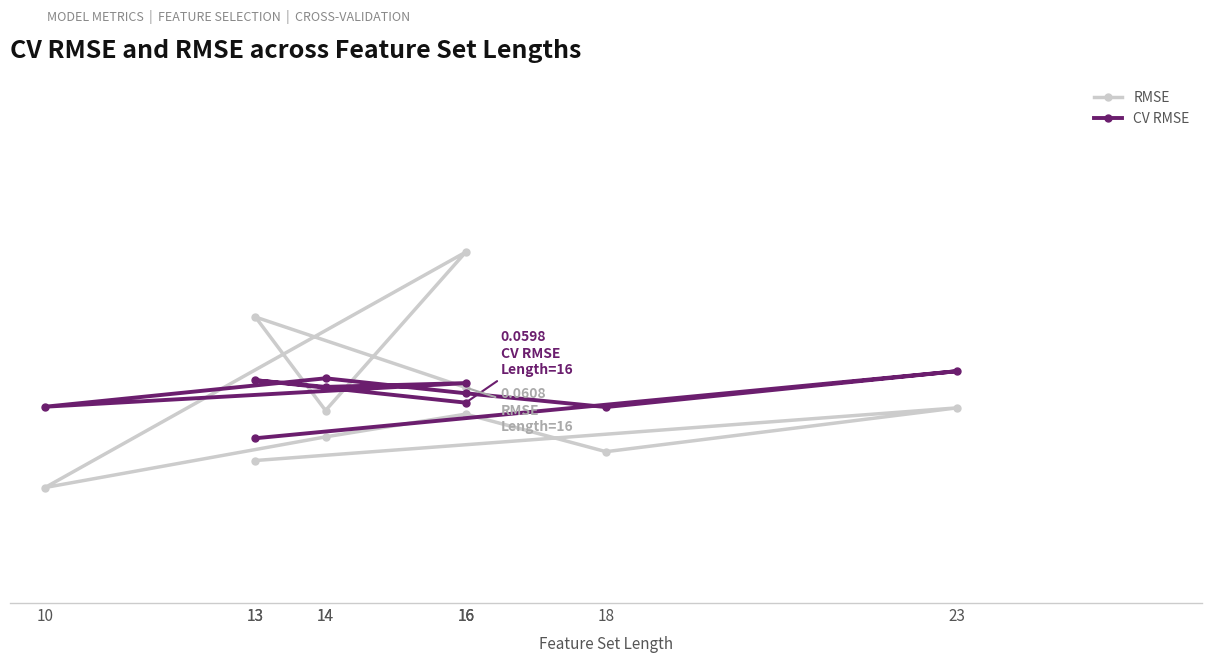

What are all the series names shown in the legend?

RMSE, CV RMSE